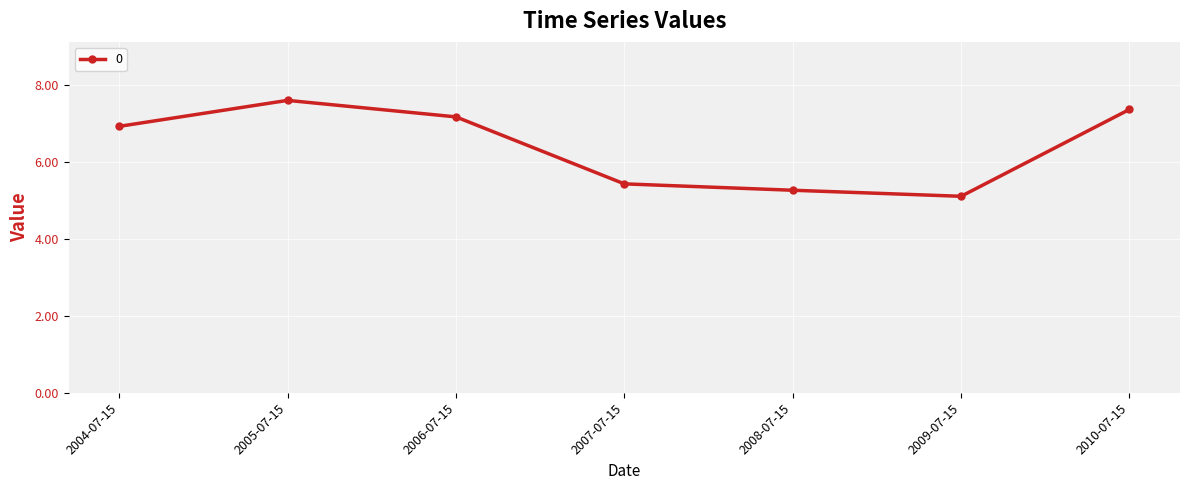

Where does the data first go above 6?

2004-07-15